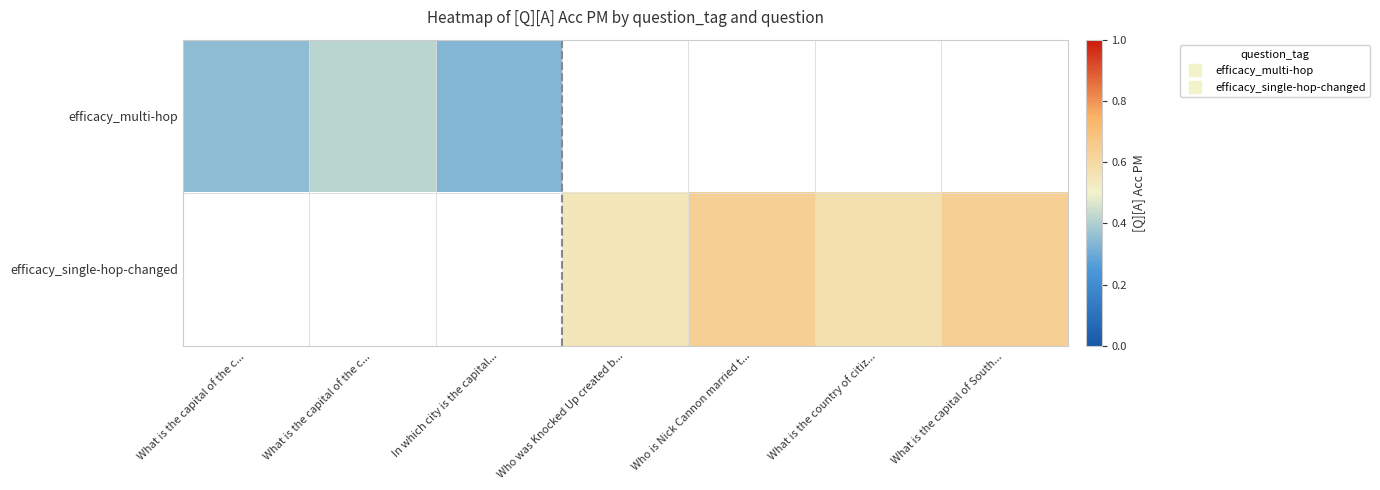

Read the efficacy_multi-hop value at What is the capital of the c....

0.3